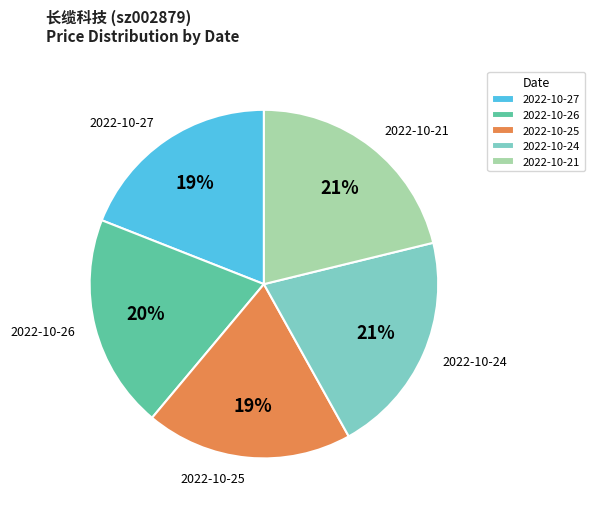

Is the sum of 2022-10-21 and 2022-10-27 greater than half?

No